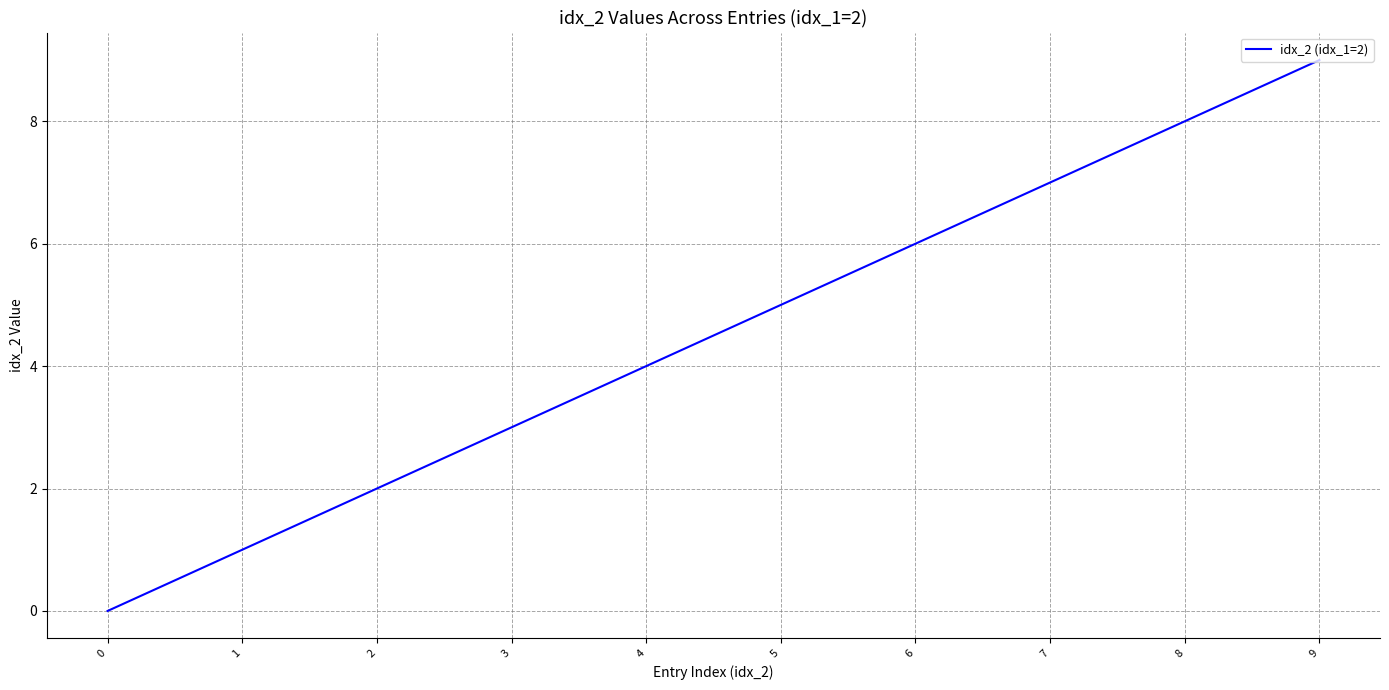

List the labels in order of value, smallest first.

0, 1, 2, 3, 4, 5, 6, 7, 8, 9